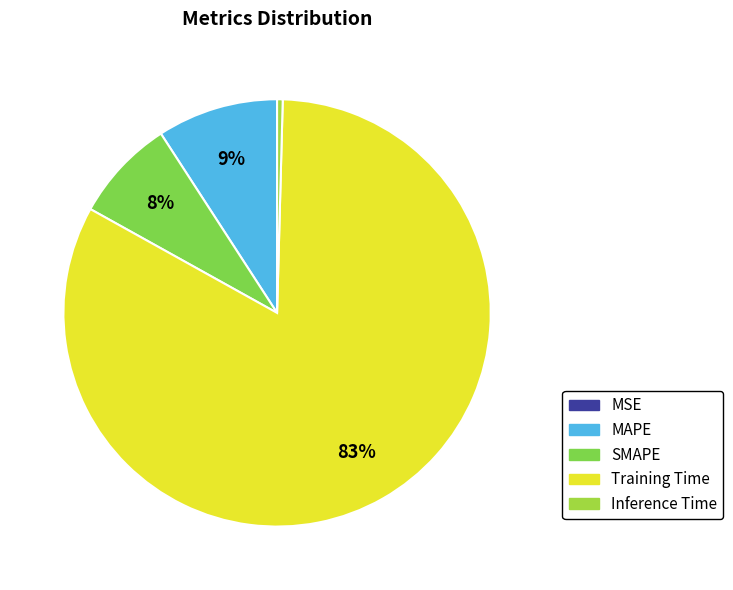

Between Training Time and MAPE, which is larger?

Training Time